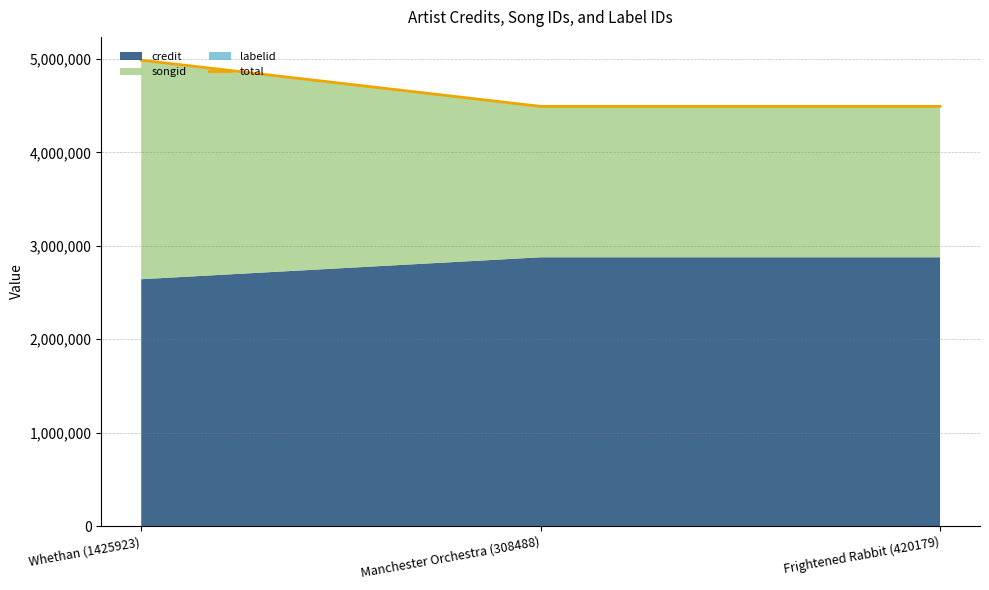

How many values are between 4491709 and 4986459?

3